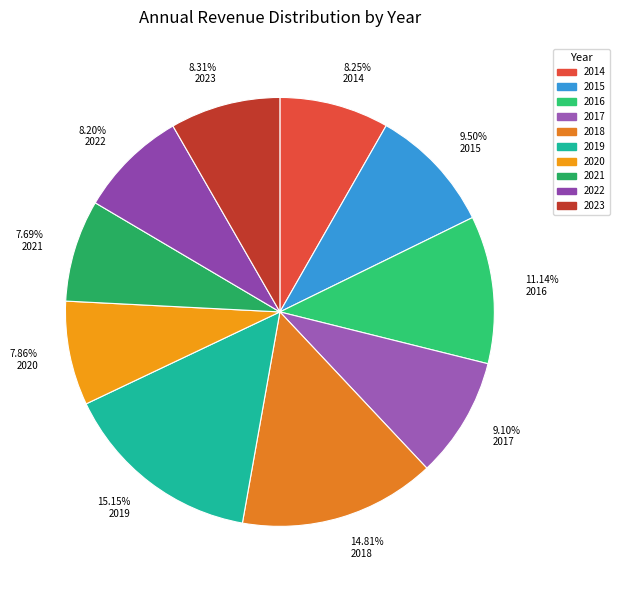

Does any single category account for the majority?

No